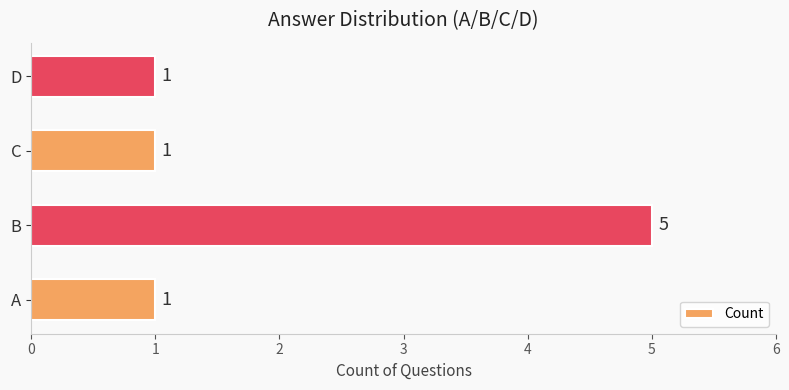

Reading top to bottom, what are all the values shown in this chart?

D=1	C=1	B=5	A=1